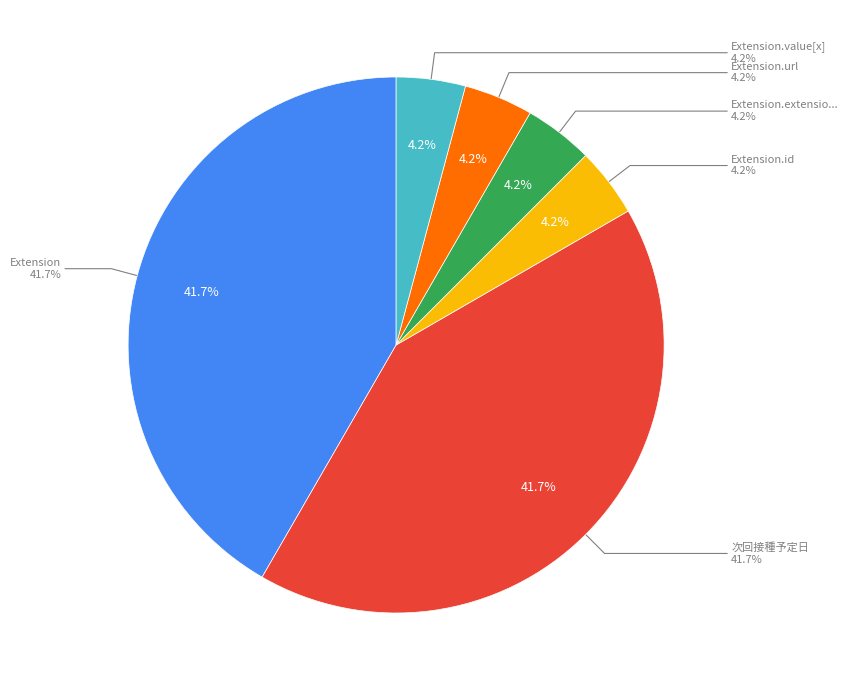

Is there a majority slice in this chart?

Yes